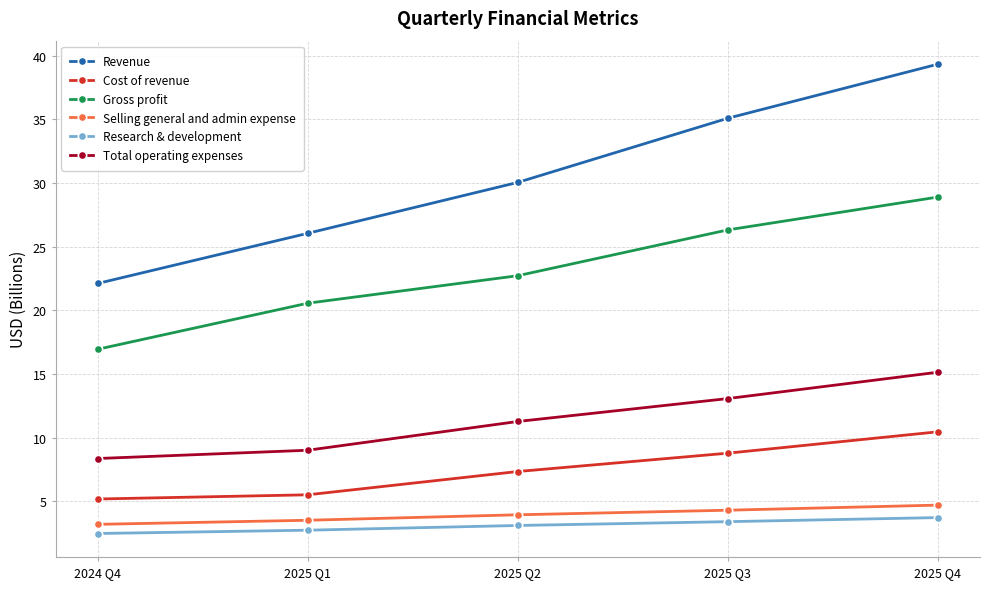

What is the total value across all series at 2025 Q4?

102.2